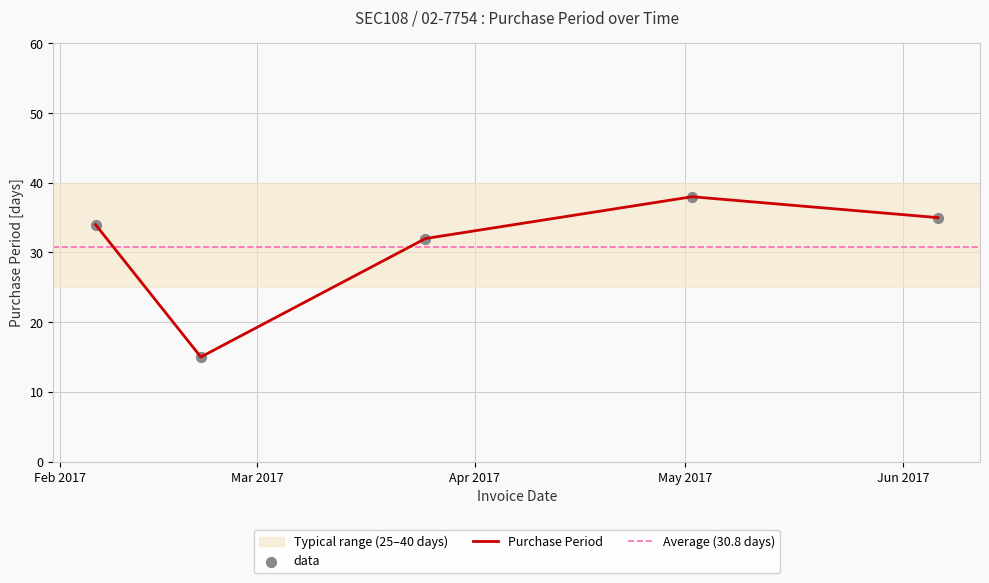

What is the change in value from 2017-02-21 to 2017-05-02?

+23